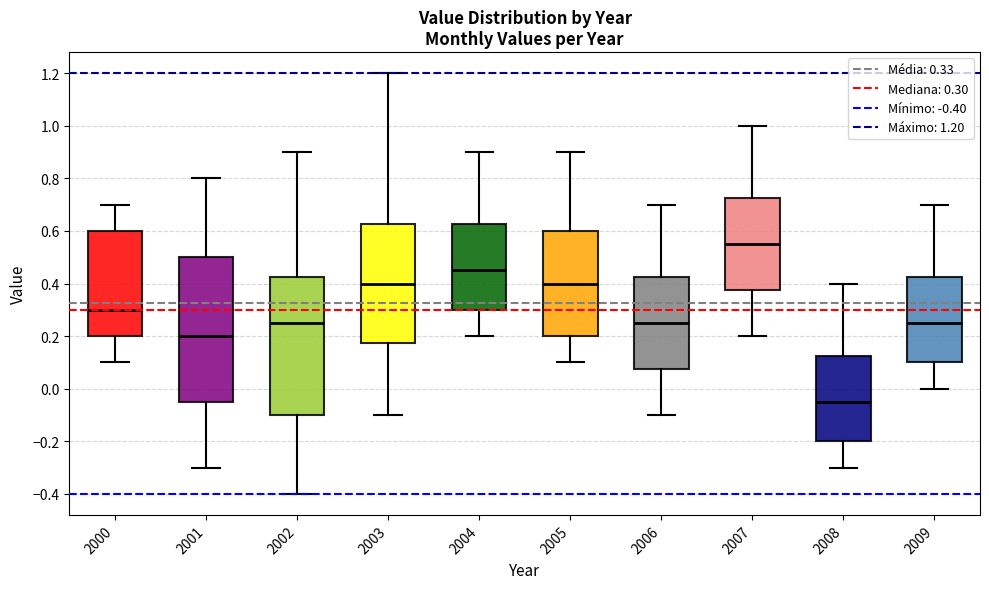

Which box's median line is the highest?

2007